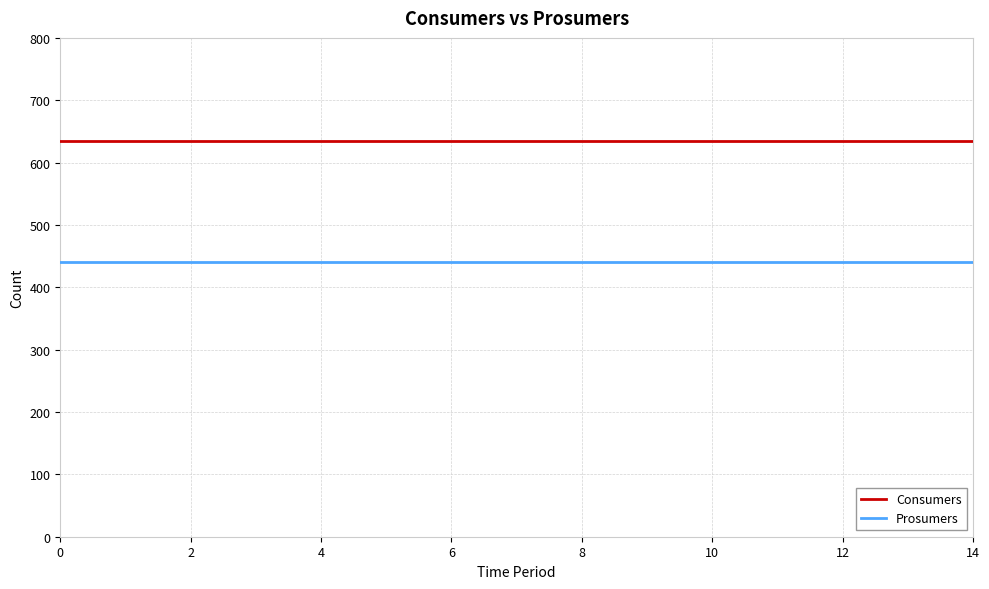

Rank the series by their average value, from highest to lowest.

Consumers, Prosumers